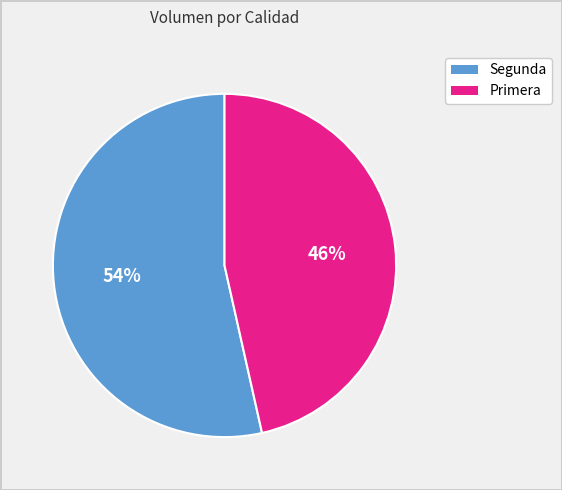

To the nearest percent, what is the average slice percentage?

50%